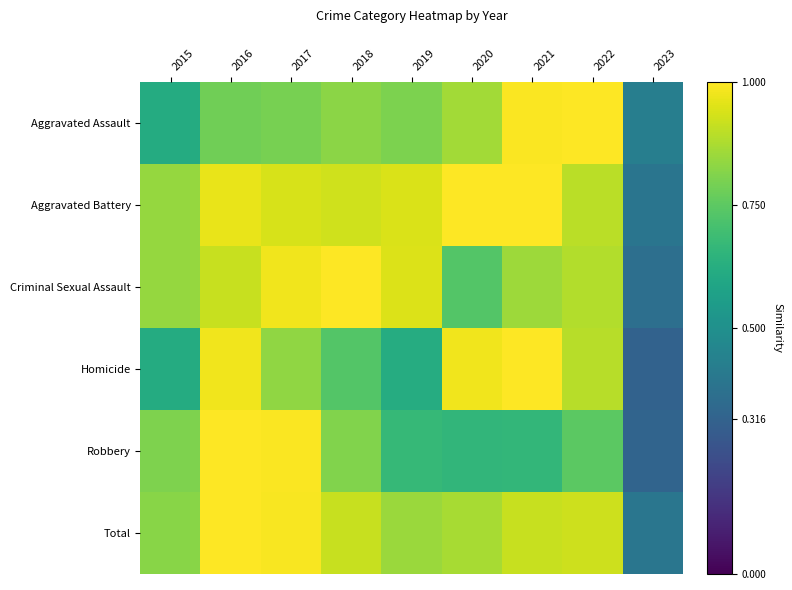

Between 2015 and 2017, which is larger?

2017